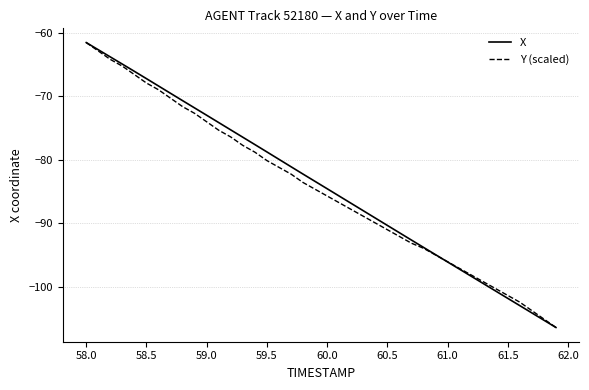

What is the smallest value displayed?

-106.4